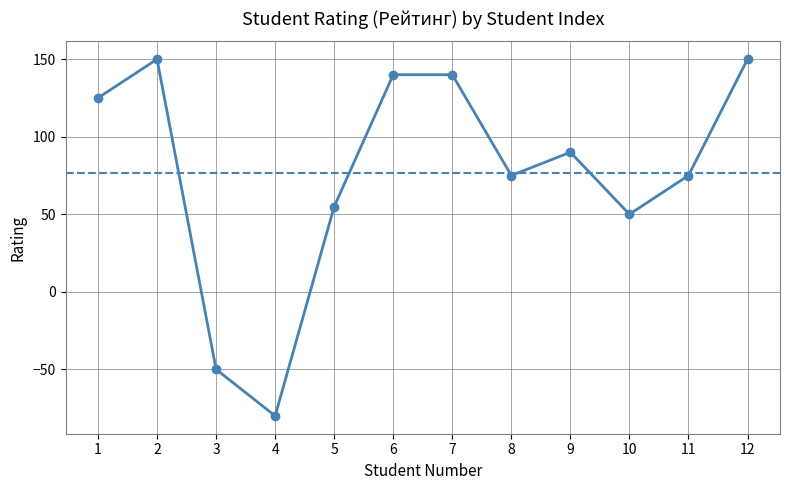

Where is the first local minimum?

4